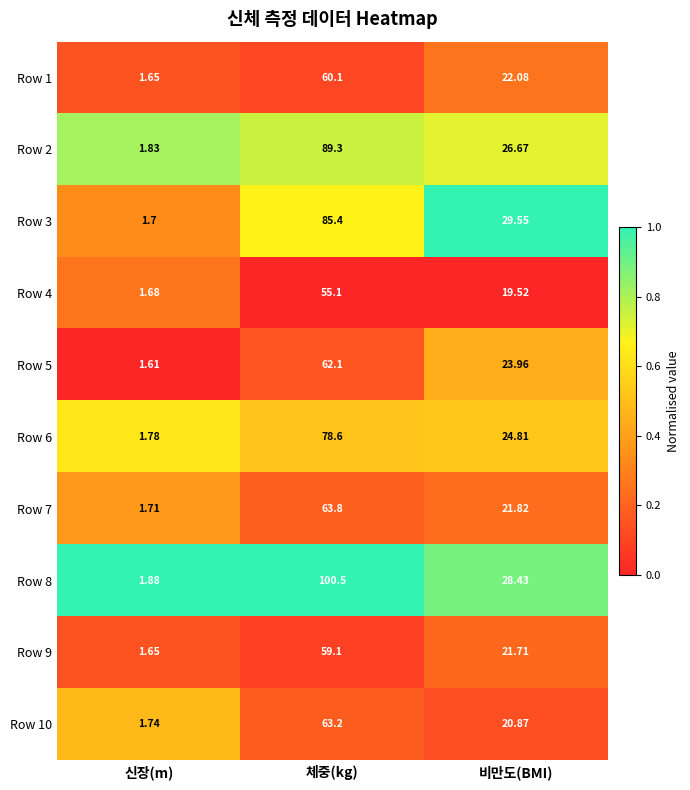

Rank the series at 체중(kg) from lowest to highest value.

Row 4, Row 9, Row 1, Row 5, Row 10, Row 7, Row 6, Row 3, Row 2, Row 8